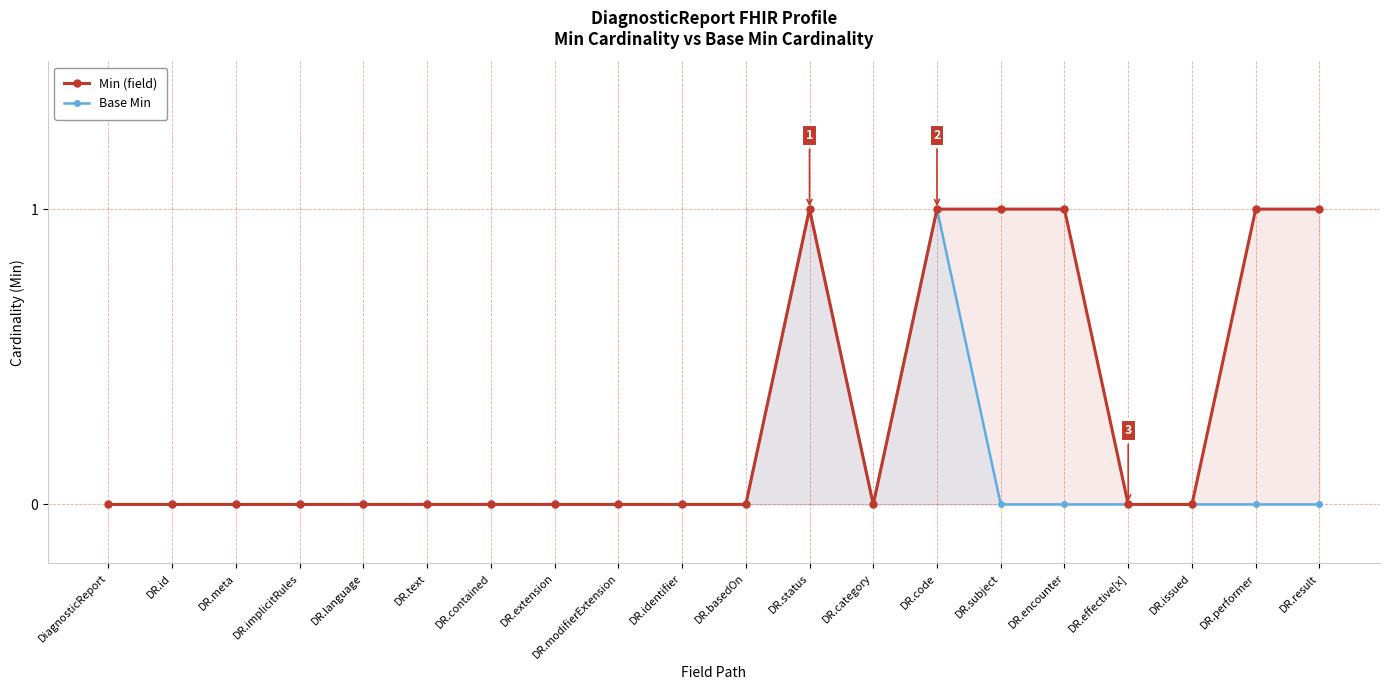

How many interior local valleys does the Min (field) series have?

1